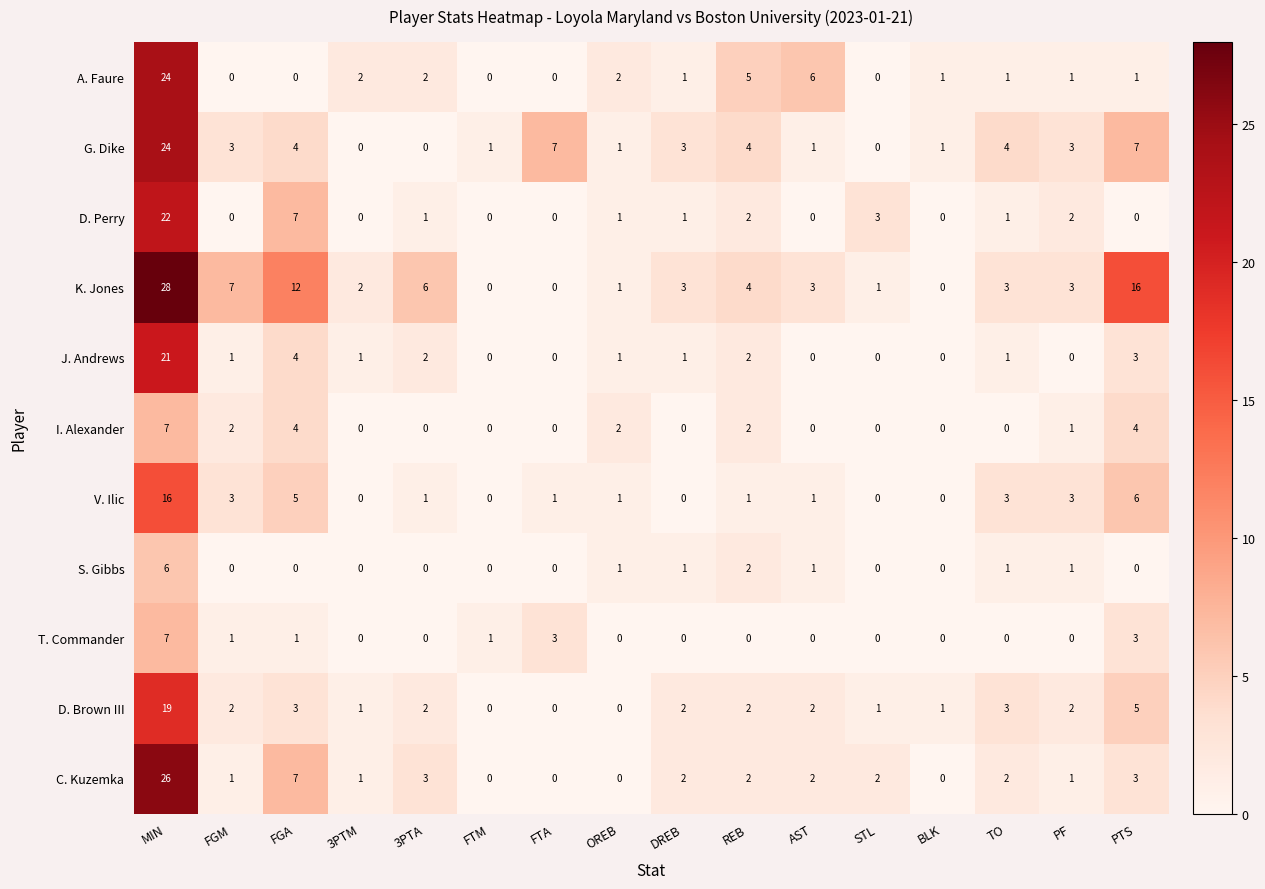

Which category has the highest value across all series?

MIN